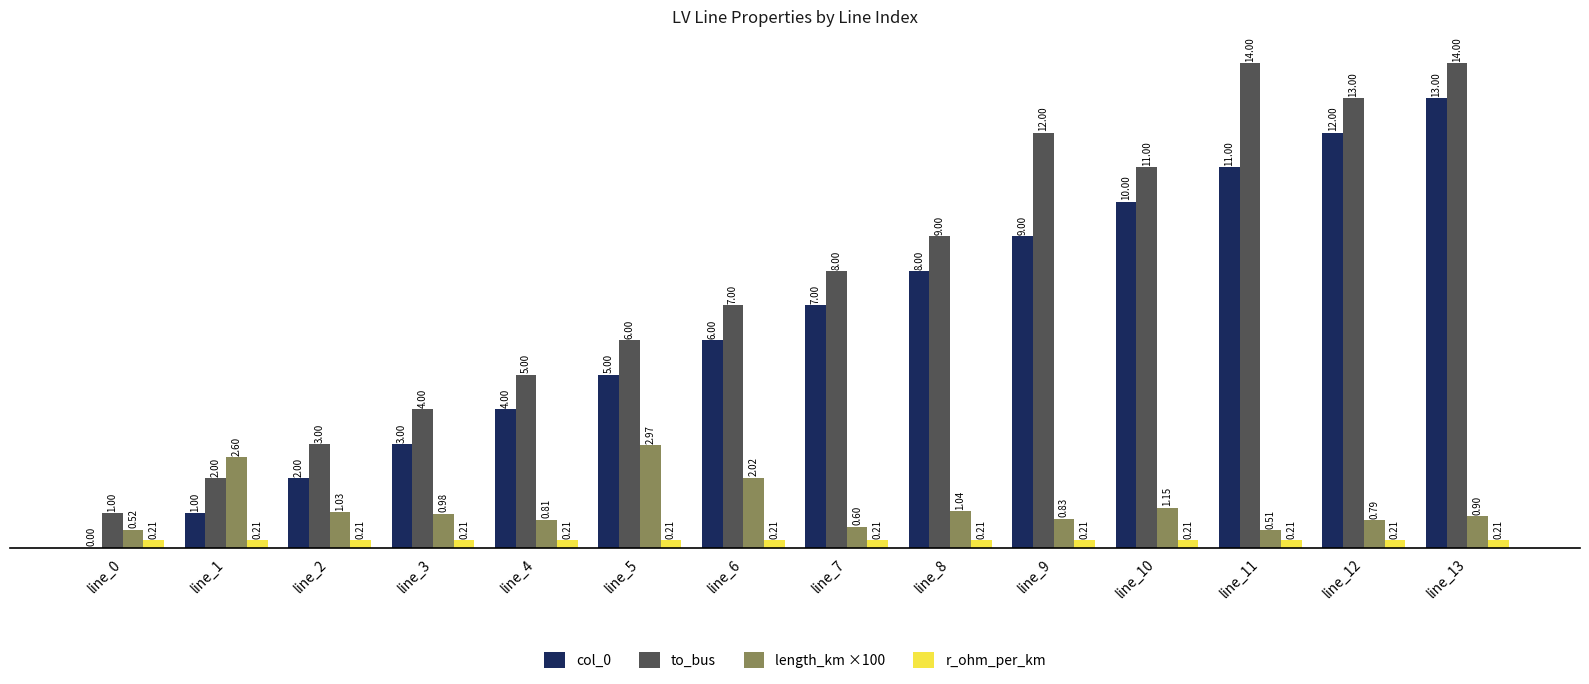

At which label is length_km ×100 closest to 1?

line_3